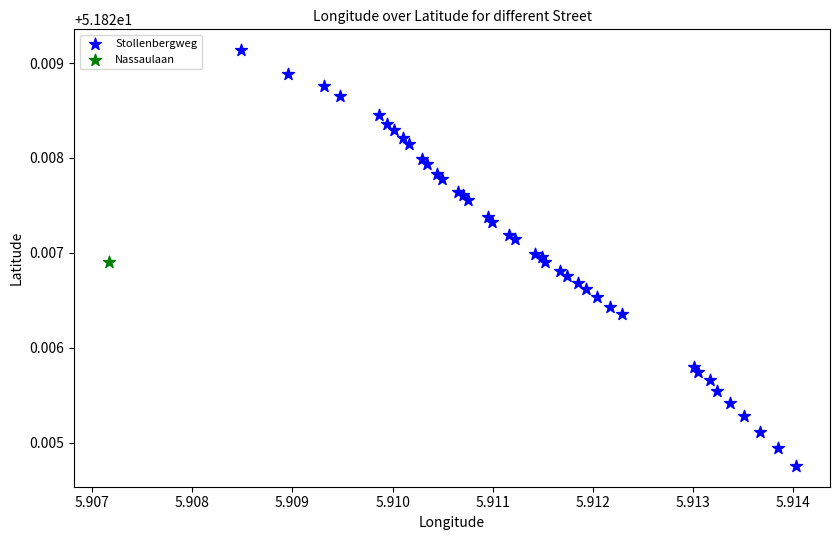

What are all the series names shown in the legend?

Stollenbergweg, Nassaulaan